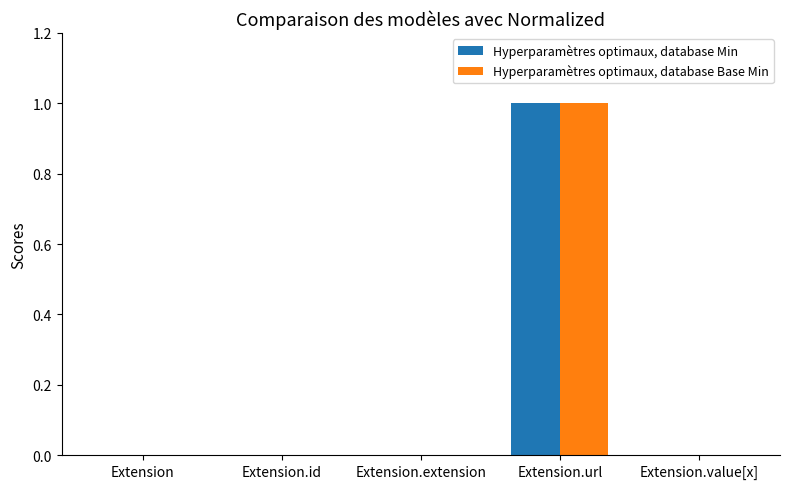

At which category is the sum across all series the highest?

Extension.url